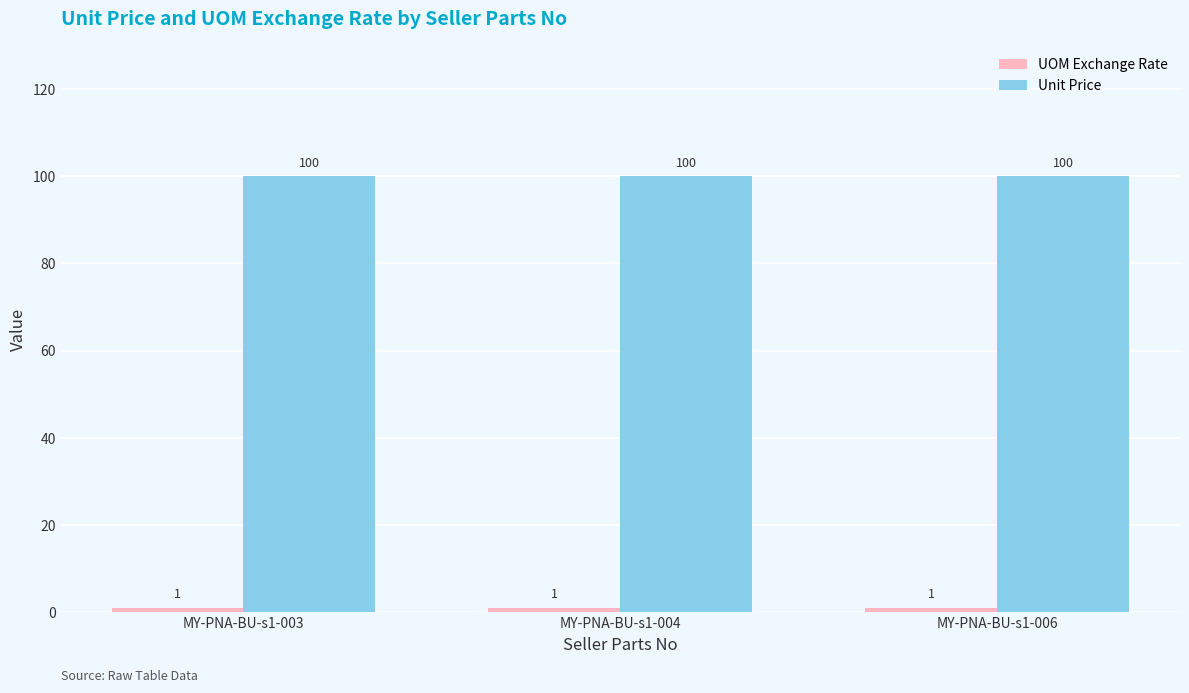

The value of Unit Price at MY-PNA-BU-s1-006 is 100. True or false?

True